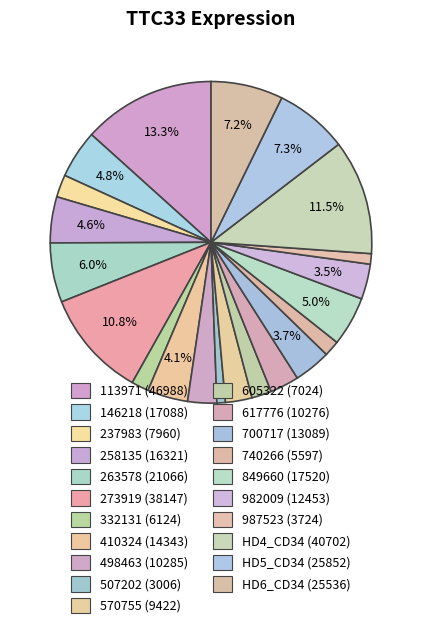

How many segments does this pie chart have?

21